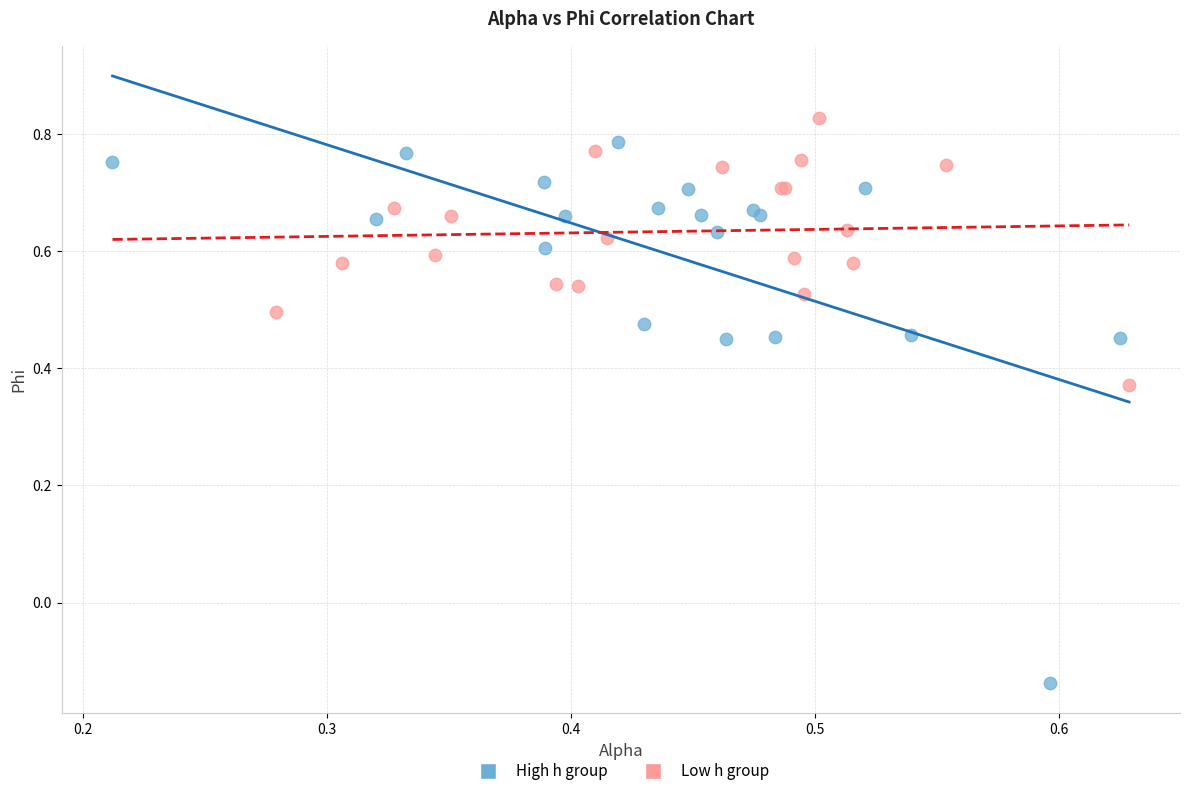

Which series reaches the minimum Y coordinate?

High h group